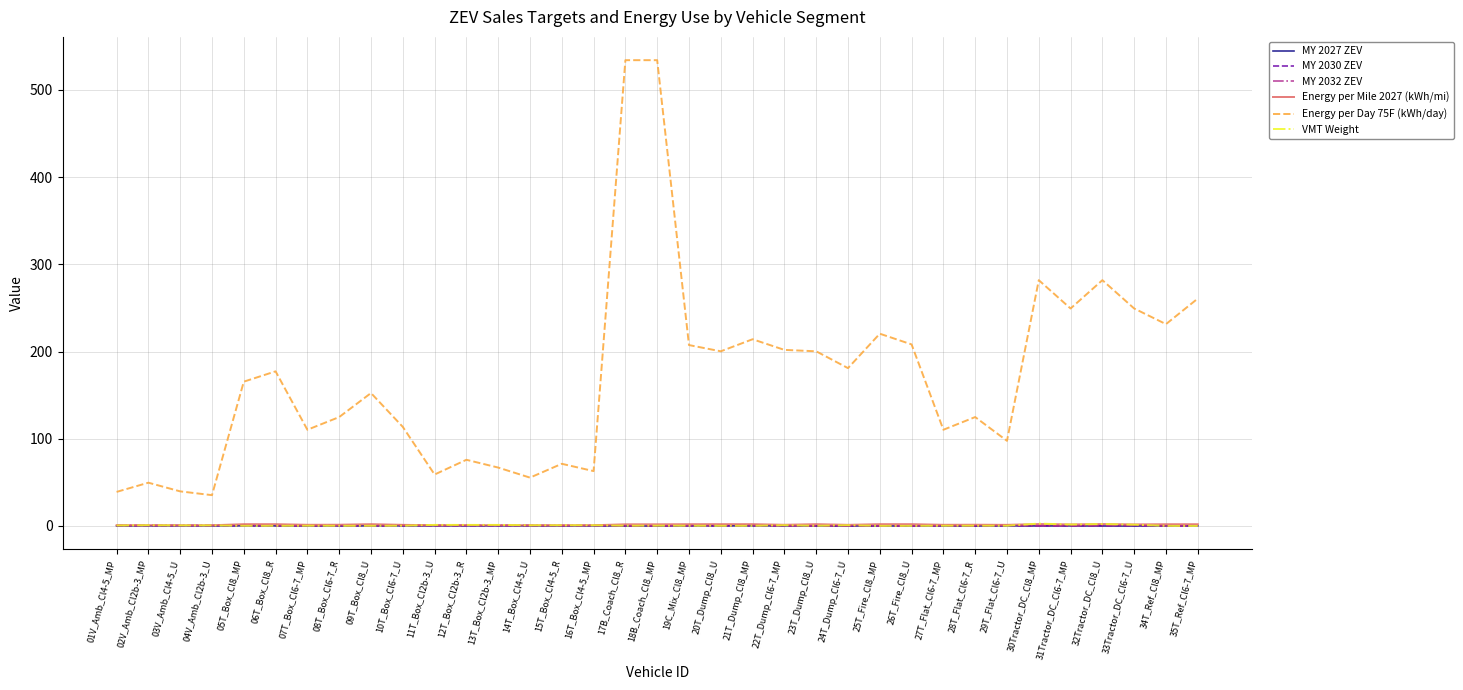

True or false: VMT Weight has more than 1 points higher than both neighbors.

True